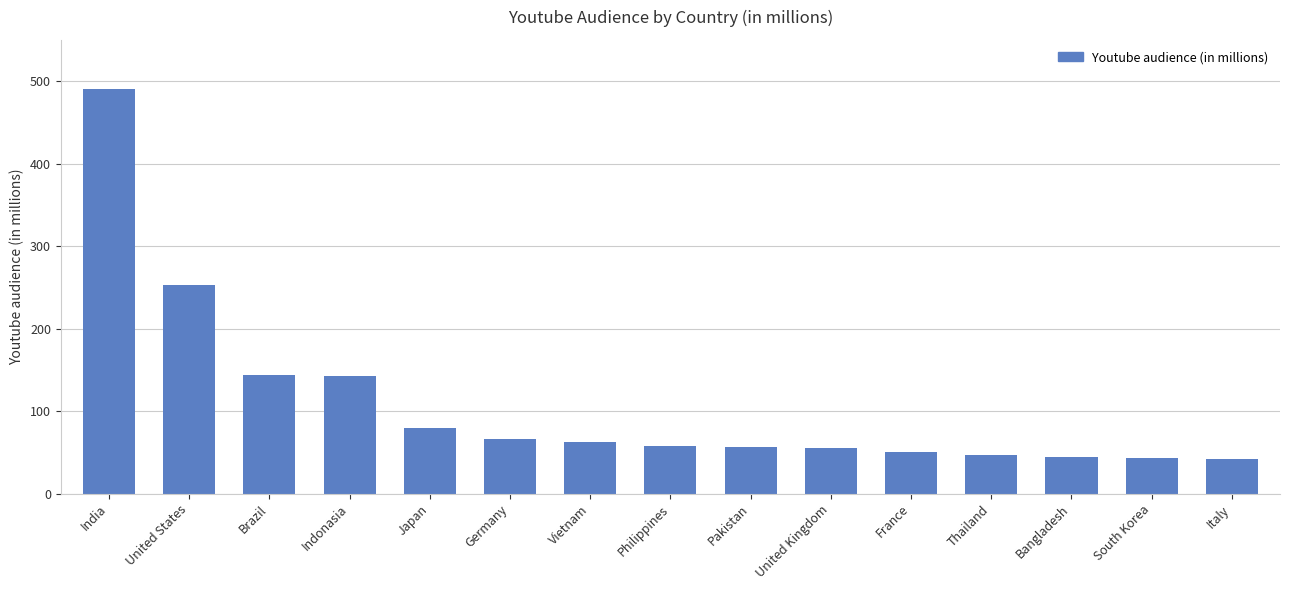

At which label is the value closest to 266?

United States